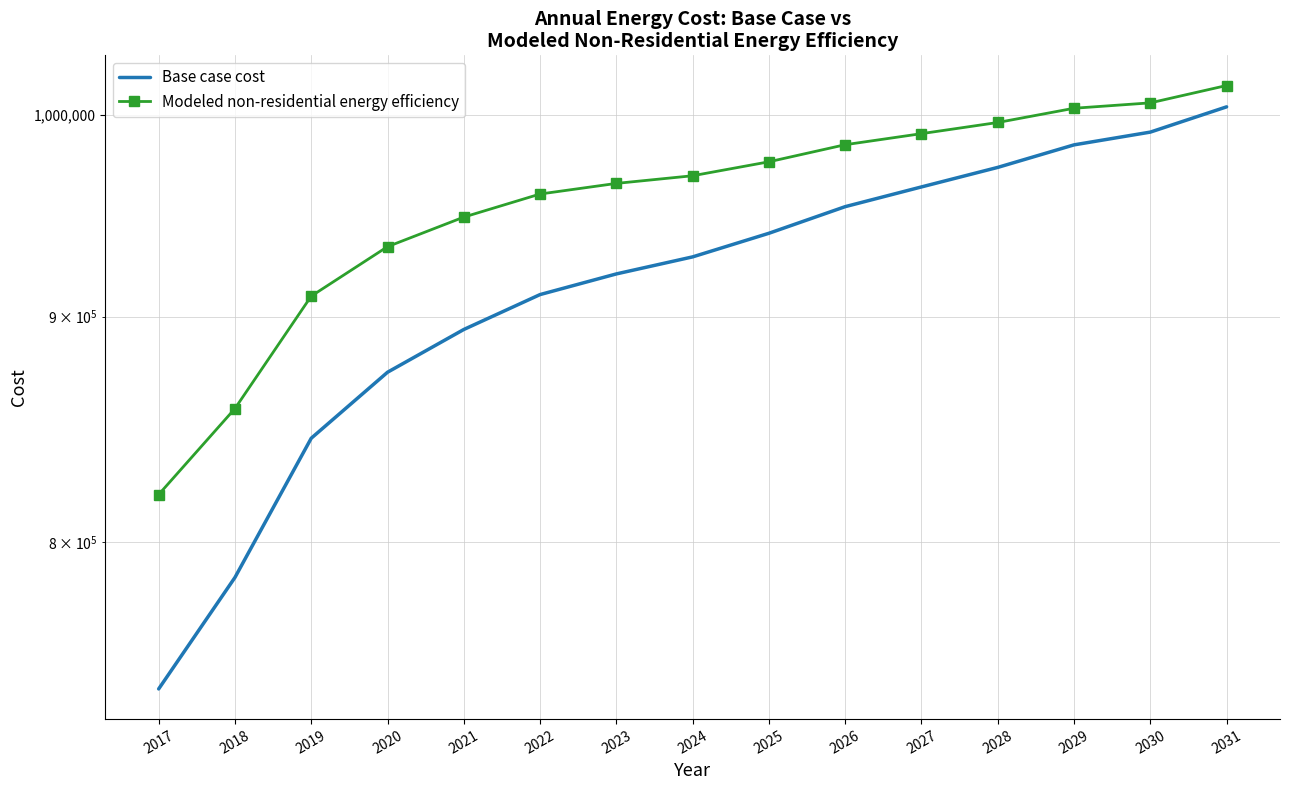

The Modeled non-residential energy efficiency series shows 1547108.8 at 2031. True or false?

False